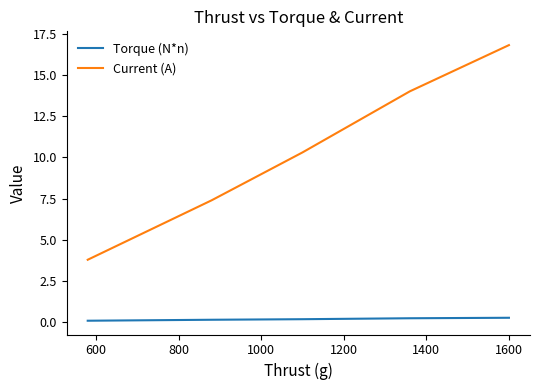

True or false: Current (A) and Torque (N*n) intersect in this chart.

False